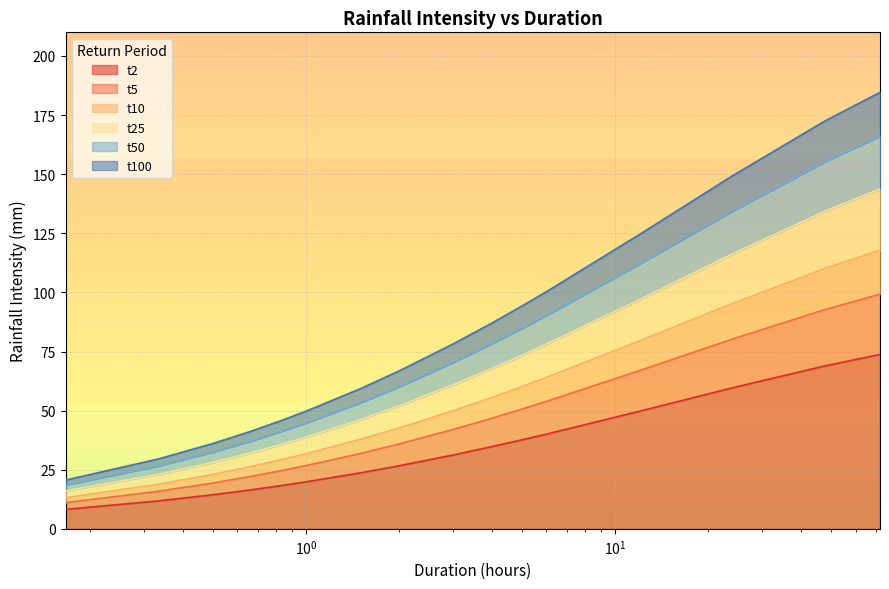

What is the minimum value for t2?

8.2